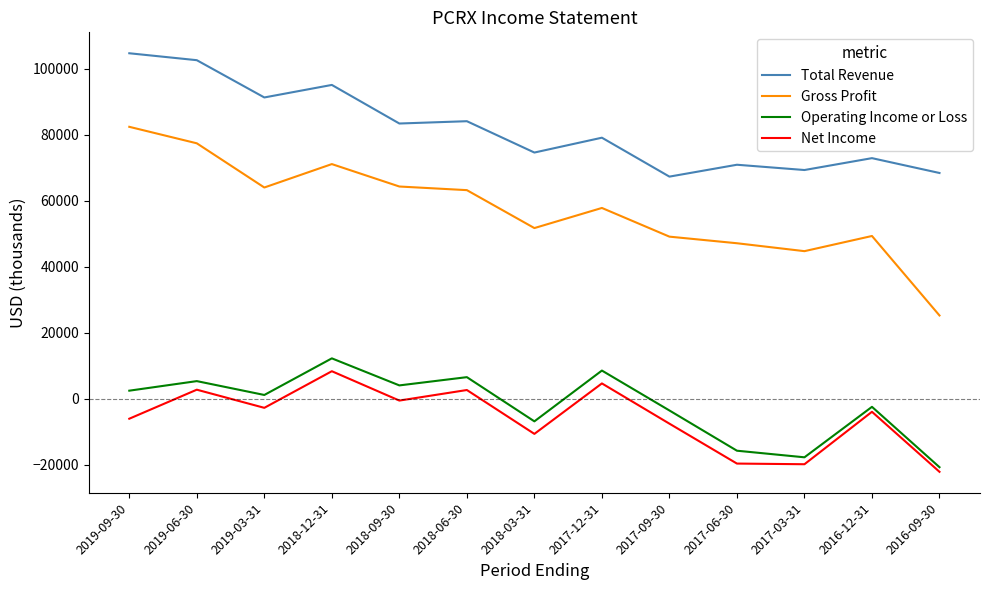

What is the maximum value shown in the chart?

104700